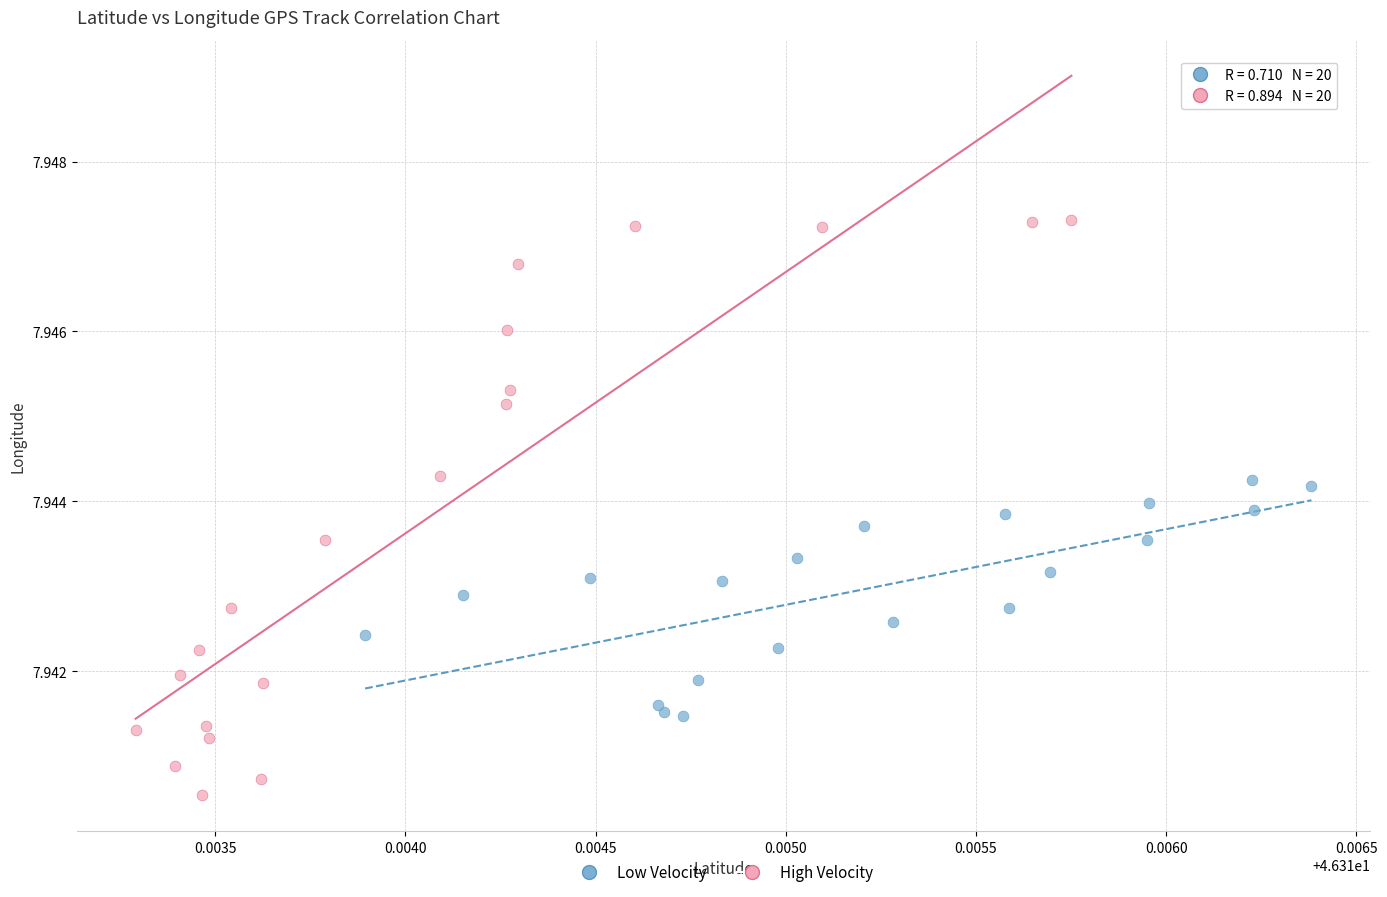

Which series has the widest spread of Y values?

High Velocity